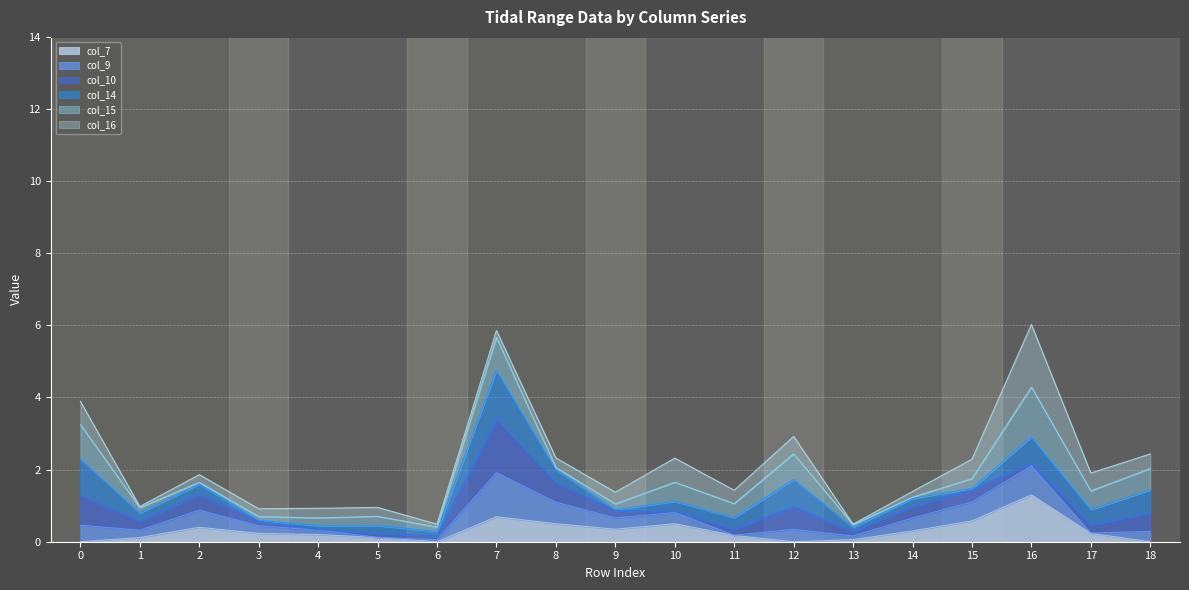

What are all the series names shown in the legend?

col_7, col_9, col_10, col_14, col_15, col_16